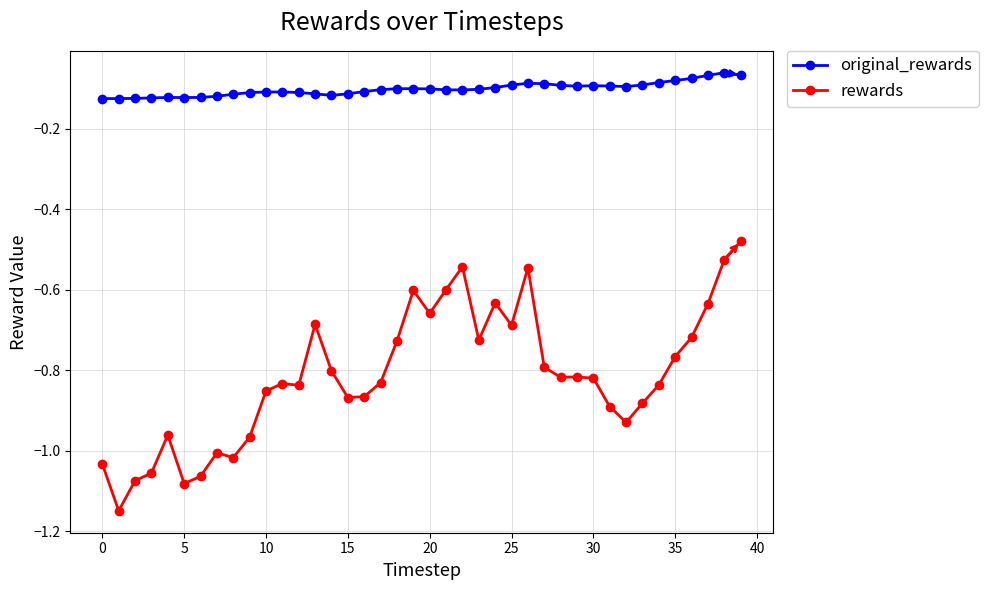

True or false: original_rewards has more than 2 interior local peaks.

True